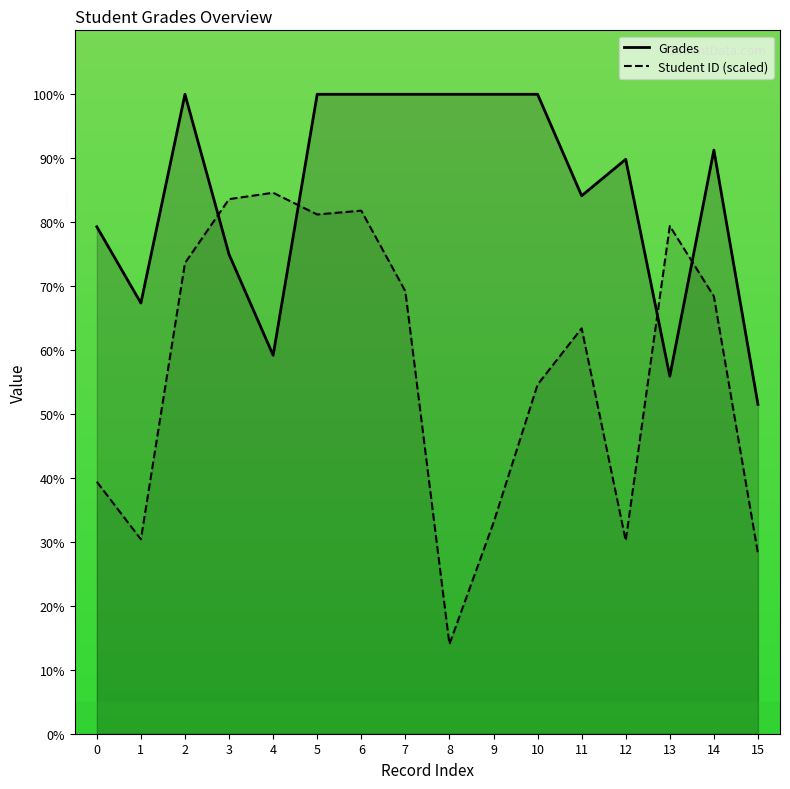

The value of Grades at 9 is 100.0. True or false?

True